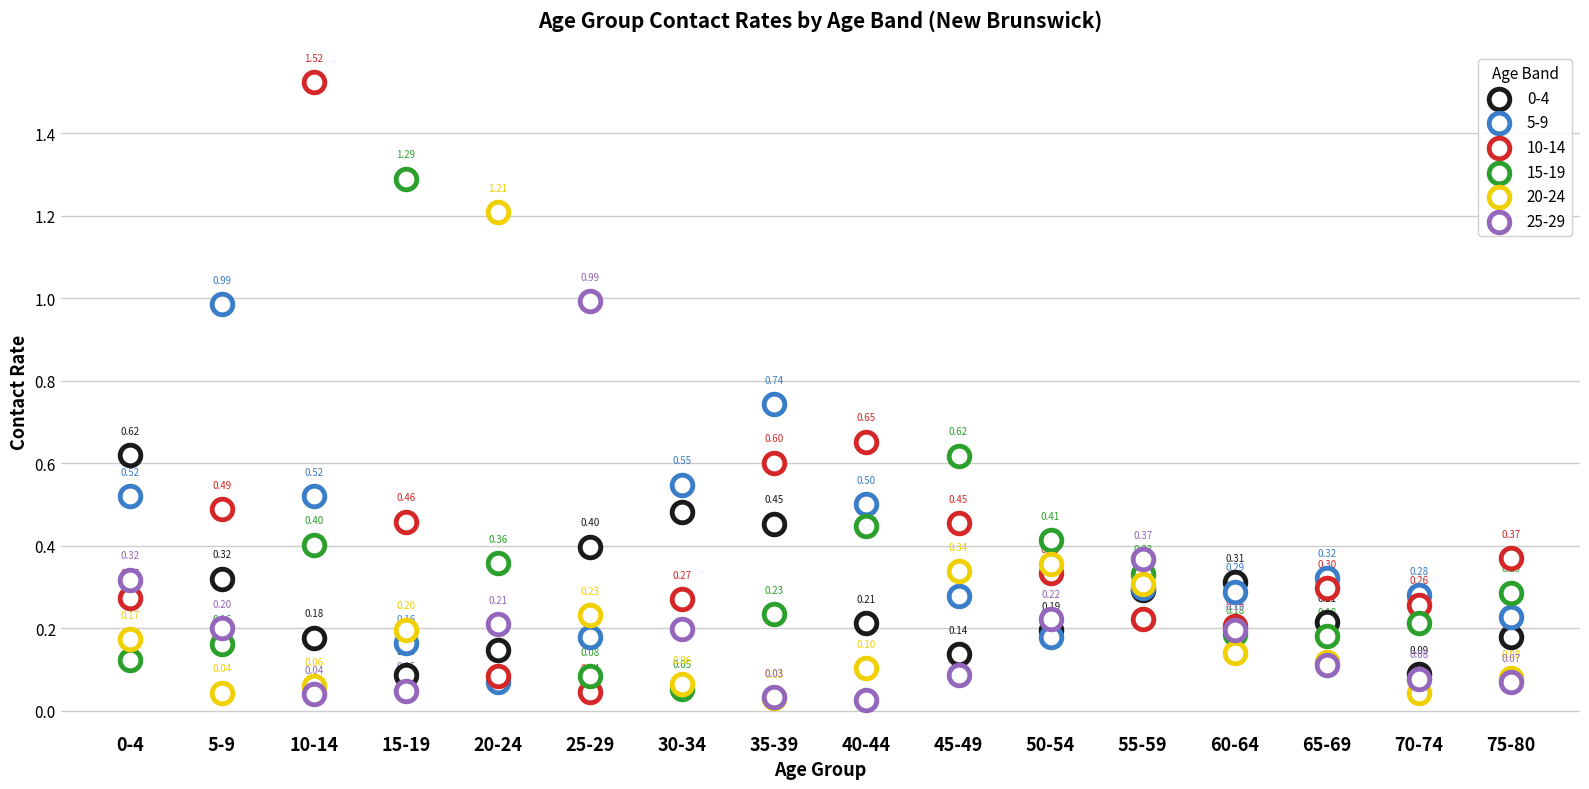

What are all the series names shown in the legend?

0-4, 5-9, 10-14, 15-19, 20-24, 25-29